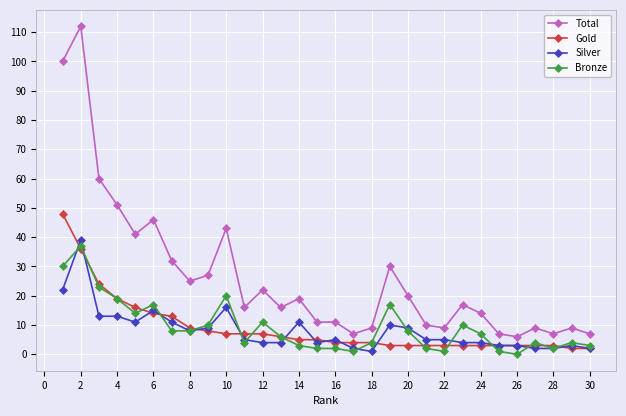

Does the chart have visible grid lines?

Yes